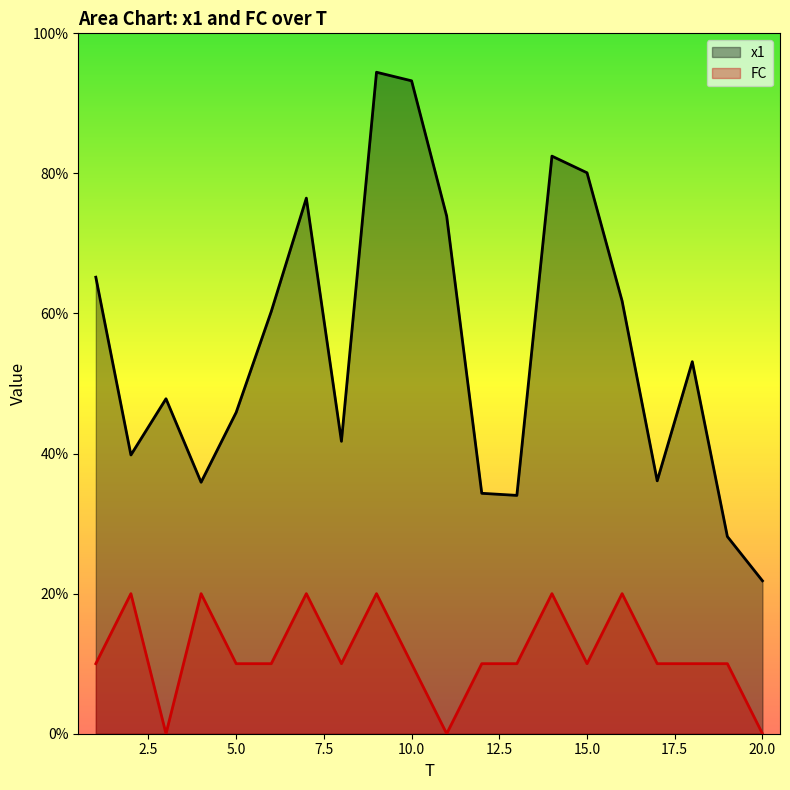

What are all the series names shown in the legend?

x1, FC